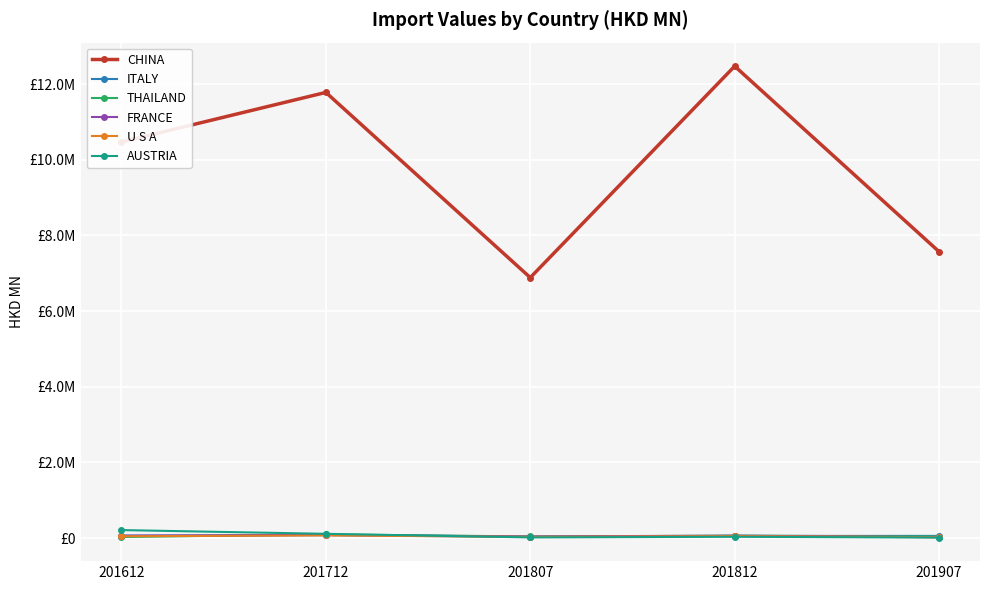

Reading right to left, transcribe all the data shown in this chart.

CHINA: 7.6	12.5	6.9	11.8	10.5
ITALY: 0.1	0.1	0.0	0.1	0.1
THAILAND: 0.0	0.1	0.0	0.1	0.0
FRANCE: 0.0	0.1	0.0	0.1	0.1
U S A: 0.0	0.1	0.0	0.1	0.0
AUSTRIA: 0.0	0.0	0.0	0.1	0.2